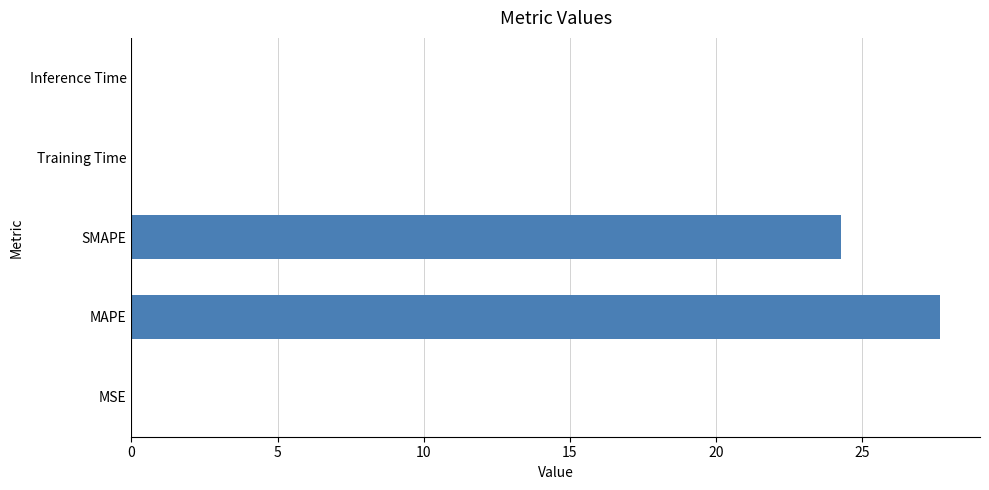

What is the sum of all values?

52.0